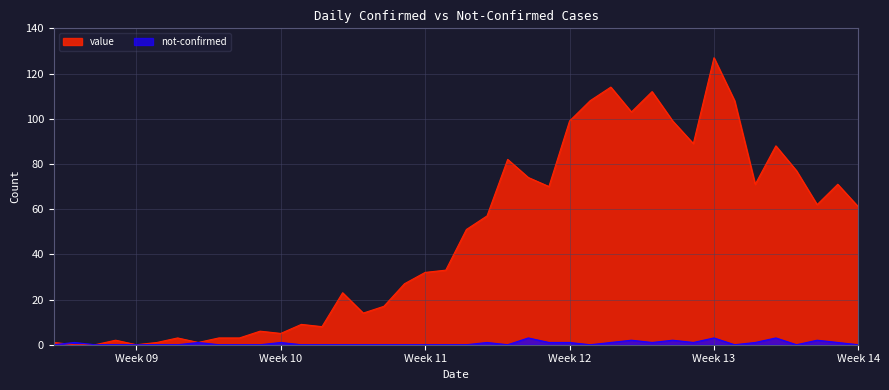

At which category is the sum across all series the highest?

Week 13